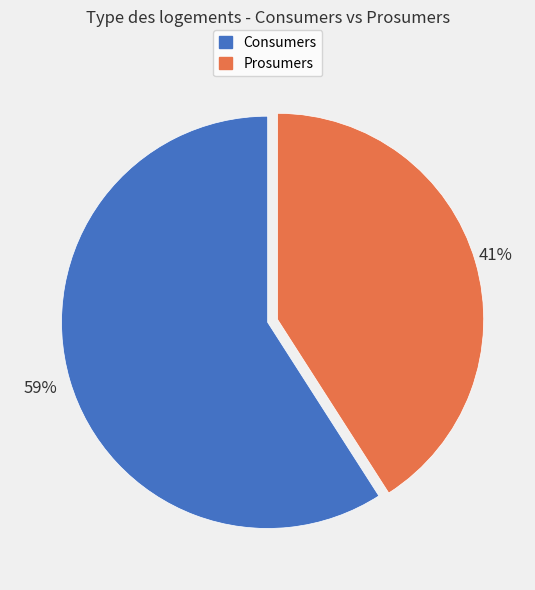

Which has a higher value, Prosumers or Consumers?

Consumers